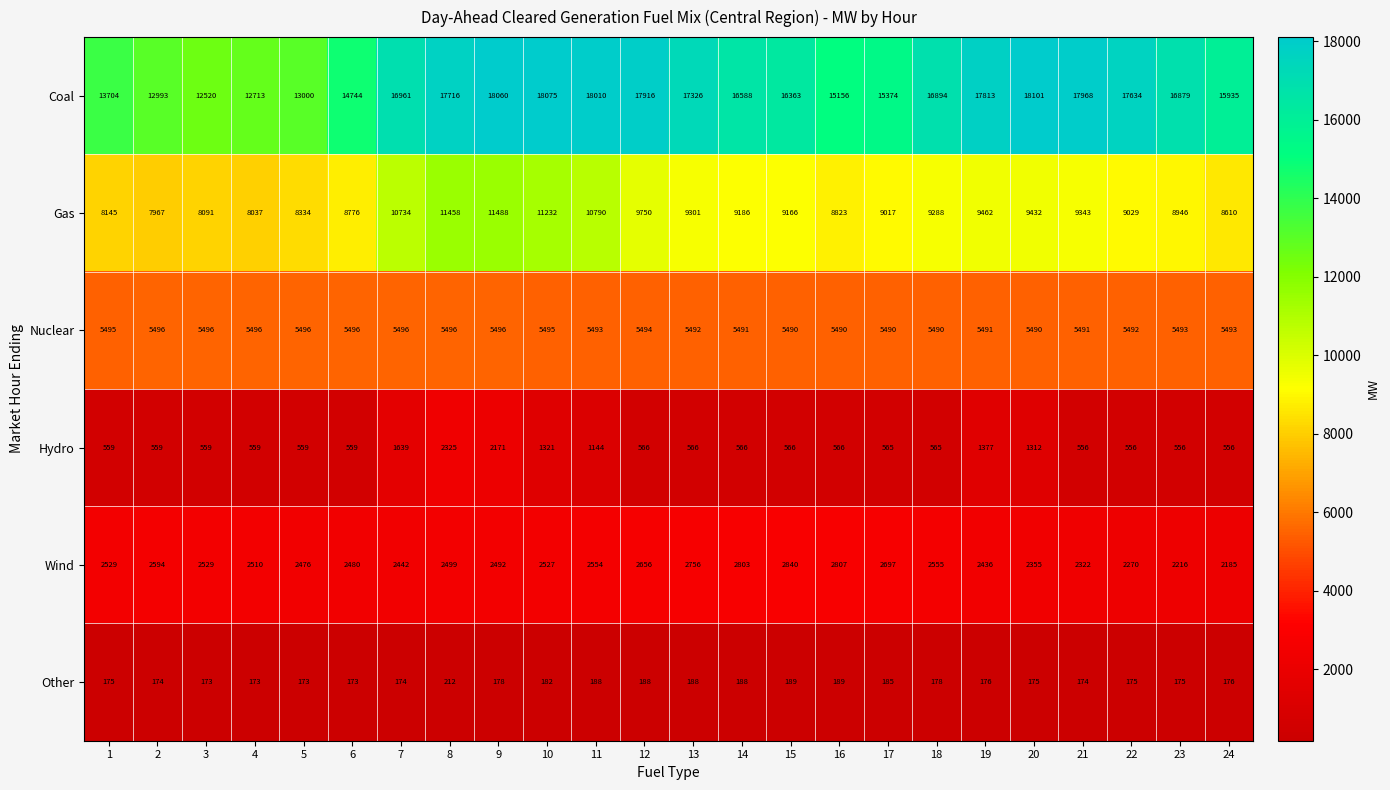

True or false: Other has a value of 296 at 11.

False